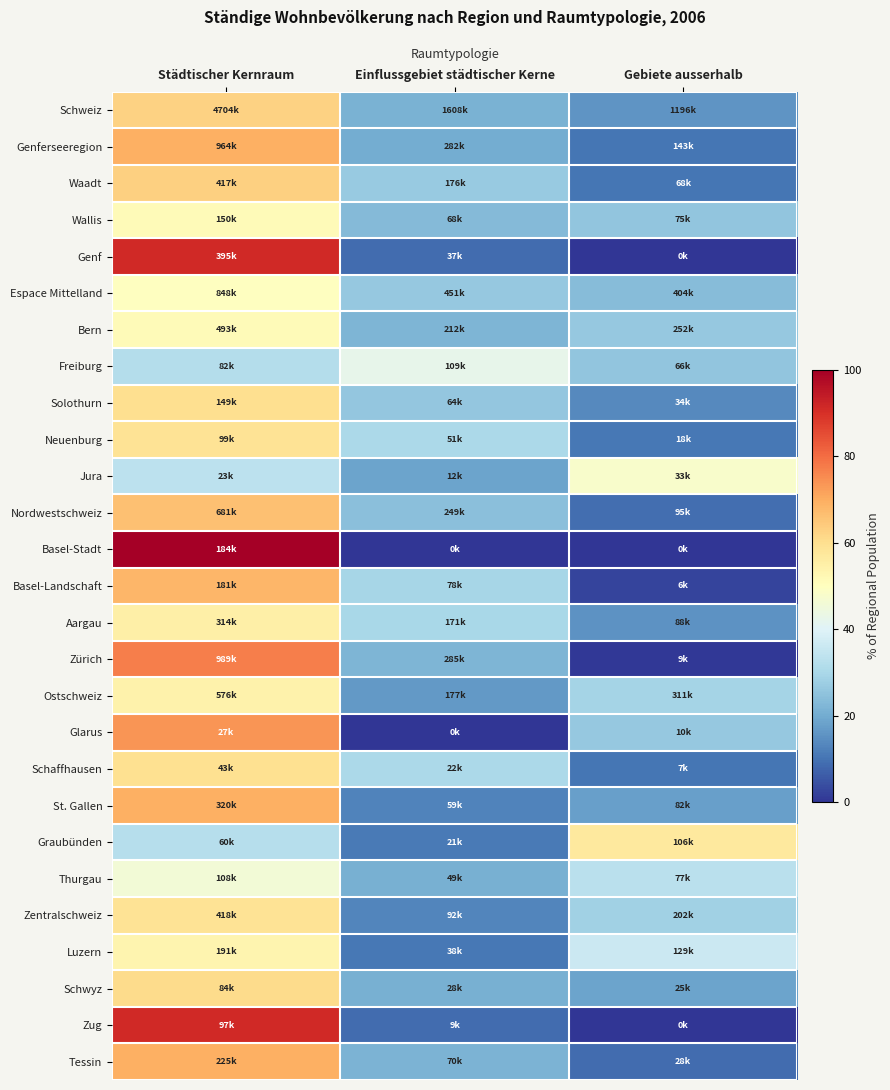

At how many categories does at least one series exceed 4?

3